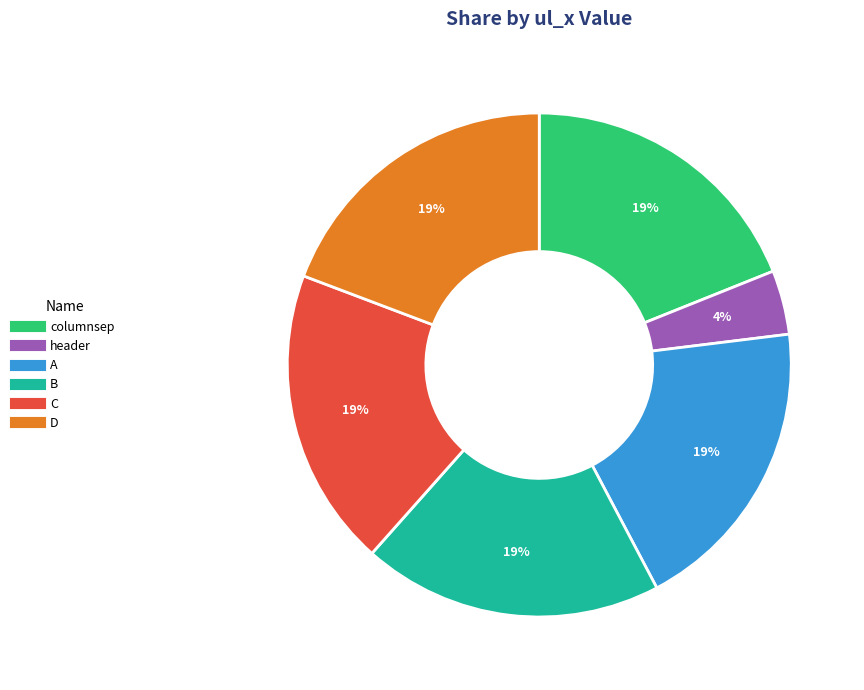

Does any single category account for the majority?

No